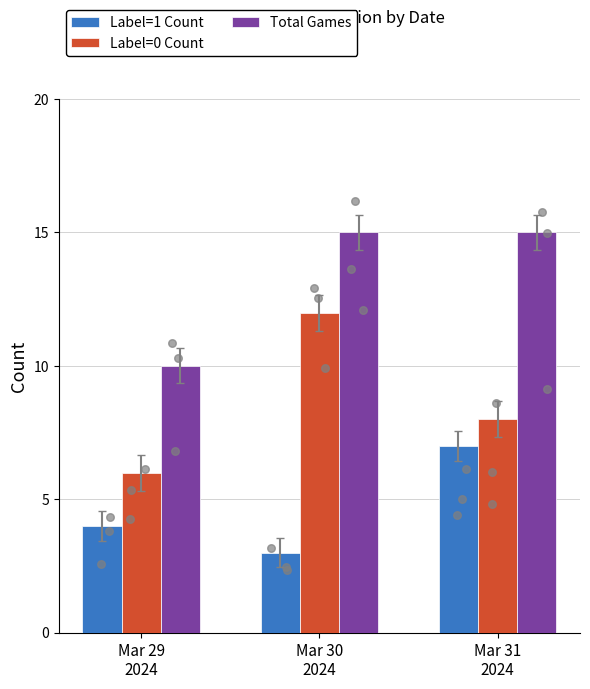

Which series has the largest total across all categories?

Total Games